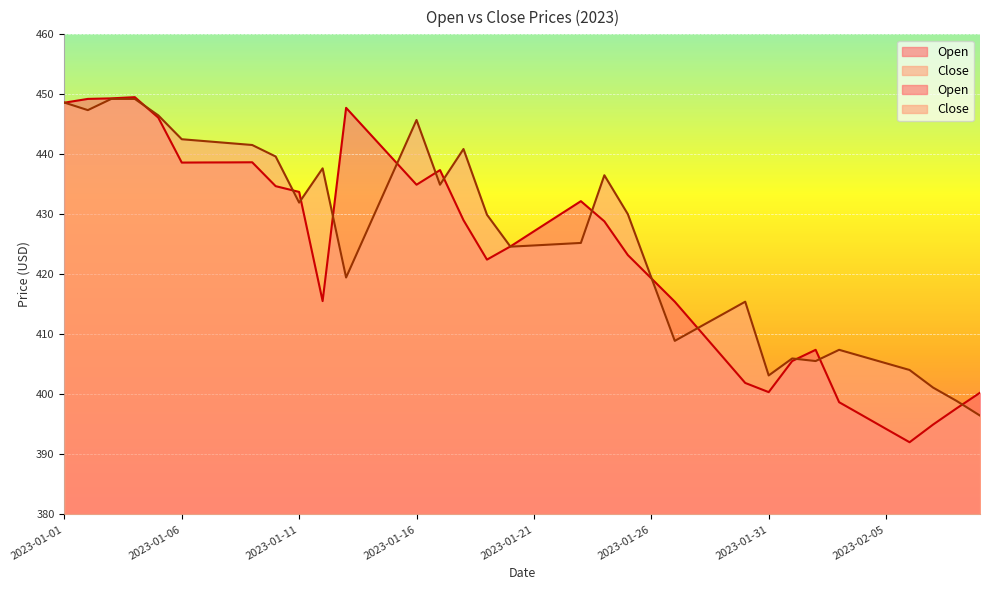

Reading left to right, list all the values displayed in this chart.

Open: 2023-01-01=448.6	2023-01-02=449.2	2023-01-03=449.3	2023-01-04=449.5	2023-01-05=446.1	2023-01-06=438.6	2023-01-07=438.6	2023-01-08=438.7	2023-01-09=438.7	2023-01-10=434.7	2023-01-11=433.7	2023-01-12=415.6	2023-01-13=447.8	2023-01-14=443.5	2023-01-15=439.2	2023-01-16=434.9	2023-01-17=437.4	2023-01-18=429.0	2023-01-19=422.5	2023-01-20=424.7	2023-01-21=427.2	2023-01-22=429.7	2023-01-23=432.2	2023-01-24=428.8	2023-01-25=423.2	2023-01-26=419.3	2023-01-27=415.4	2023-01-28=410.9	2023-01-29=406.4	2023-01-30=401.9	2023-01-31=400.4	2023-02-01=405.6	2023-02-02=407.4	2023-02-03=398.7	2023-02-04=396.5	2023-02-05=394.2	2023-02-06=392.0	2023-02-07=395.0	2023-02-08=397.7	2023-02-09=400.3
Close: 2023-01-01=448.6	2023-01-02=447.4	2023-01-03=449.2	2023-01-04=449.2	2023-01-05=446.5	2023-01-06=442.5	2023-01-07=442.2	2023-01-08=441.9	2023-01-09=441.6	2023-01-10=439.6	2023-01-11=432.0	2023-01-12=437.7	2023-01-13=419.5	2023-01-14=428.2	2023-01-15=437.0	2023-01-16=445.7	2023-01-17=434.9	2023-01-18=440.9	2023-01-19=429.9	2023-01-20=424.6	2023-01-21=424.8	2023-01-22=425.0	2023-01-23=425.2	2023-01-24=436.5	2023-01-25=430.0	2023-01-26=419.5	2023-01-27=408.9	2023-01-28=411.1	2023-01-29=413.3	2023-01-30=415.4	2023-01-31=403.2	2023-02-01=406.0	2023-02-02=405.6	2023-02-03=407.4	2023-02-04=406.3	2023-02-05=405.2	2023-02-06=404.1	2023-02-07=401.1	2023-02-08=398.9	2023-02-09=396.5